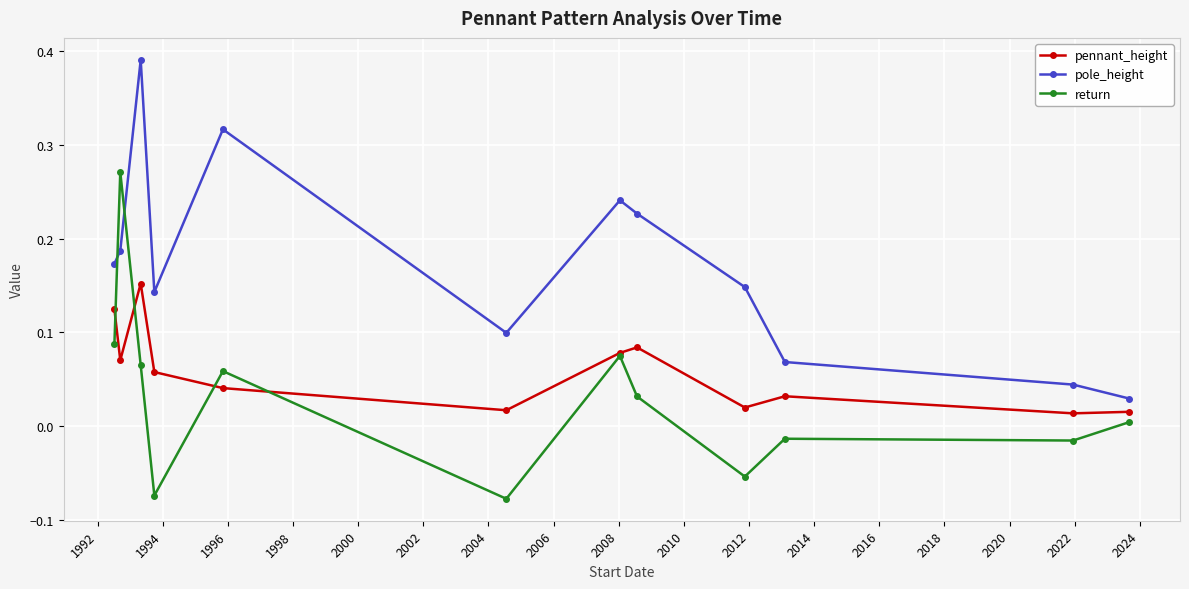

True or false: return has more than 1 points higher than both neighbors.

True